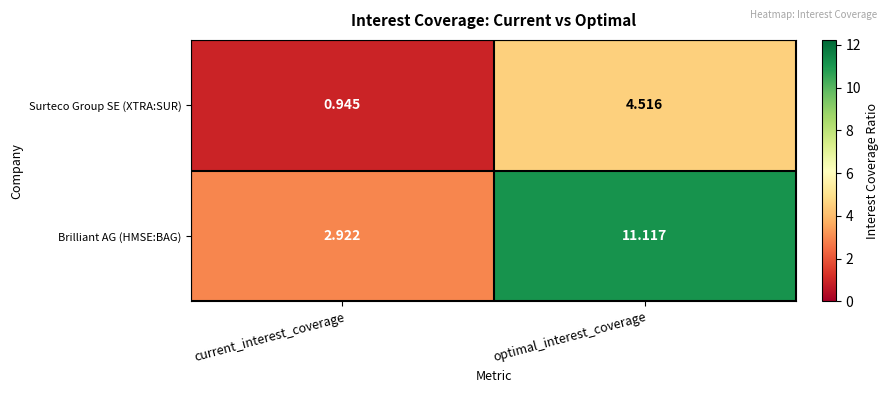

Which series has the largest total across all categories?

Brilliant AG (HMSE:BAG)